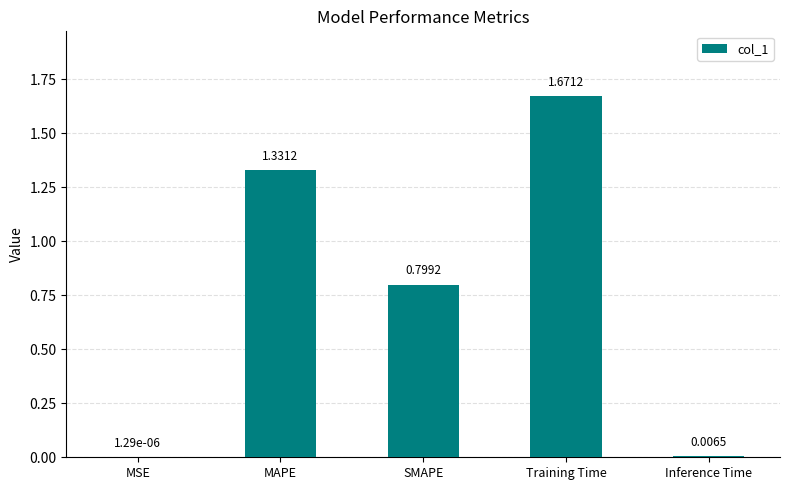

What is the sum of all values?

3.8